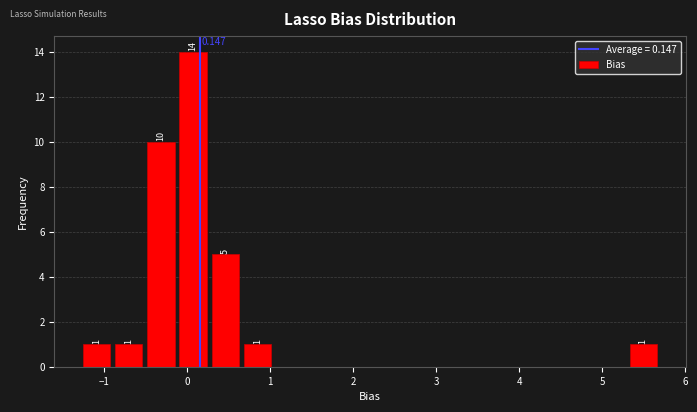

Read against the x-axis, roughly where is the centre of the tallest bar?

0.1